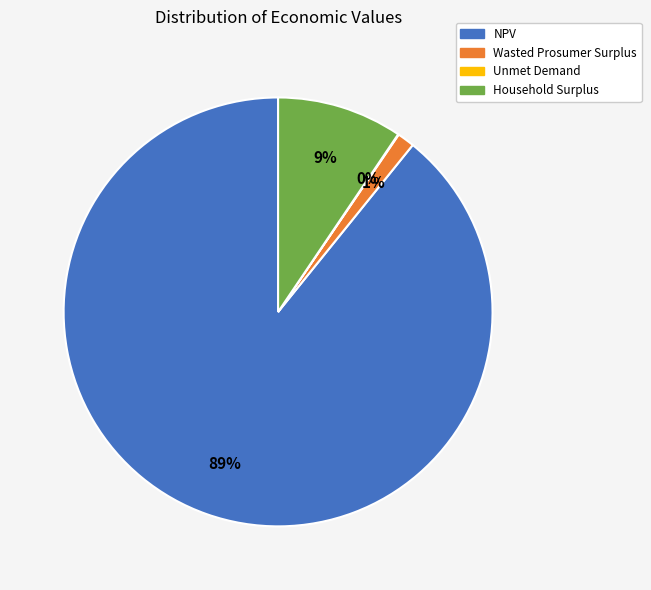

Is there a majority slice in this chart?

Yes